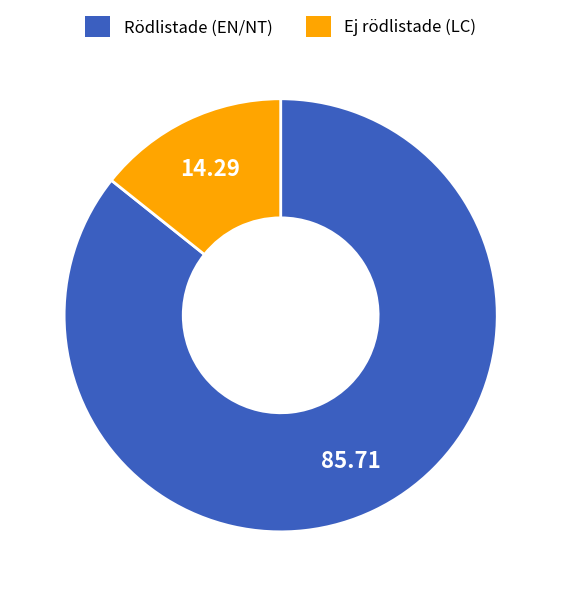

What is the smallest slice in the pie chart?

Ej rödlistade (LC)